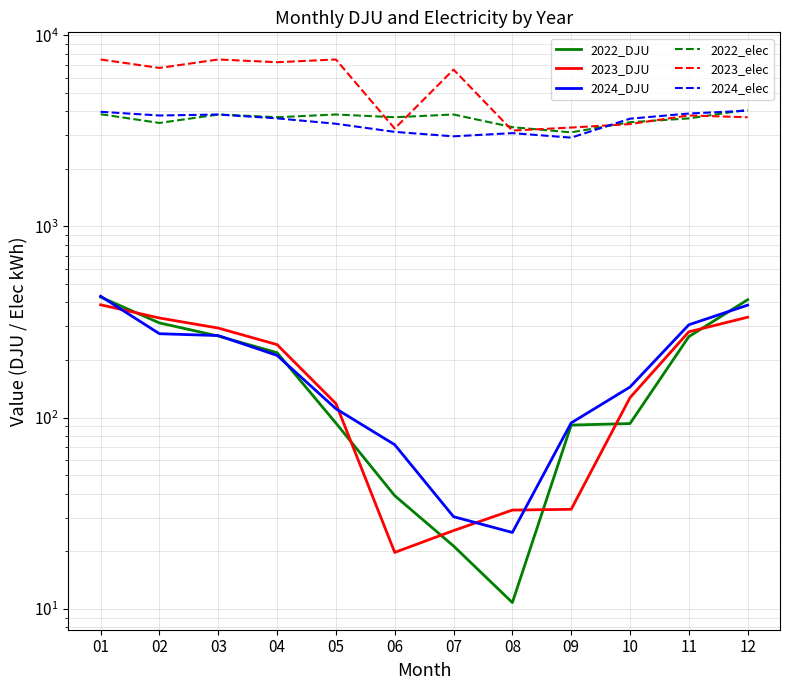

What is the approximate value of 2023_elec at 05?

7467.2